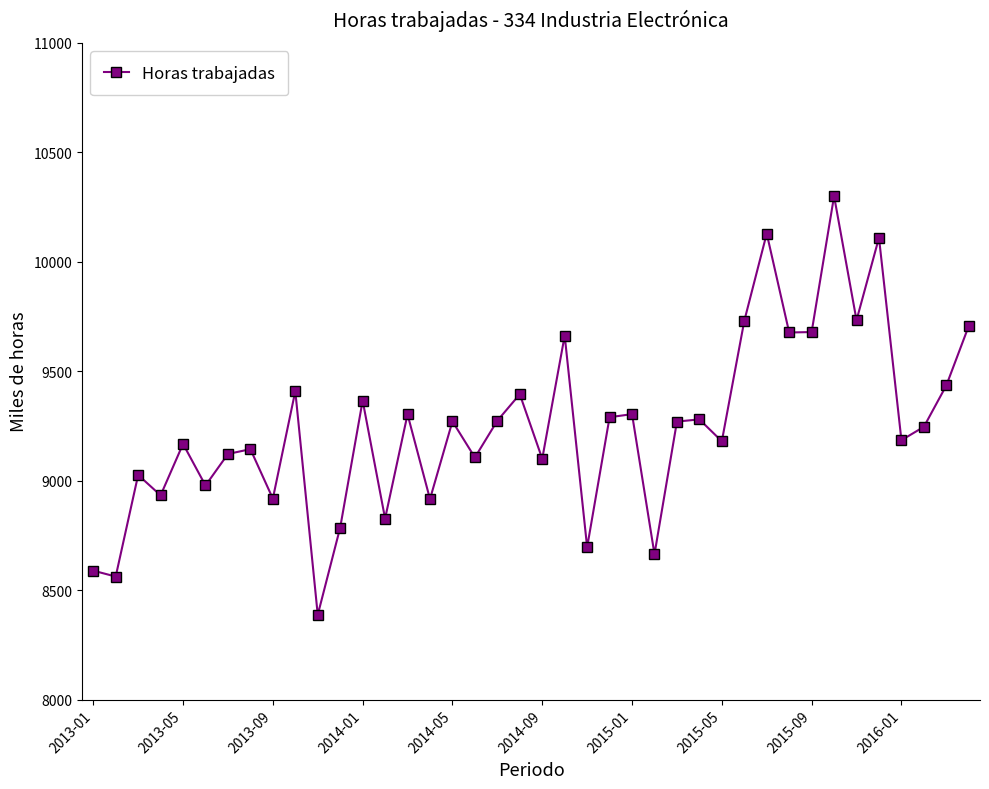

What is the difference between the second highest and minimum values?

1742